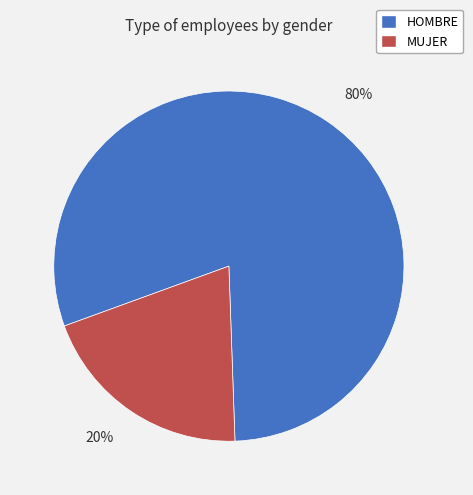

Do HOMBRE and MUJER together represent more than half of the pie?

Yes